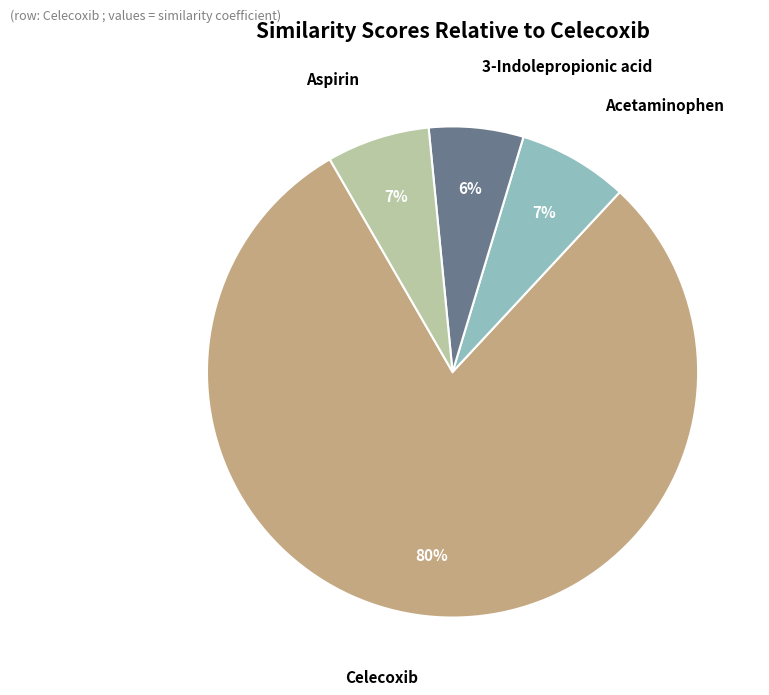

To the nearest percent, what is the average slice percentage?

25%